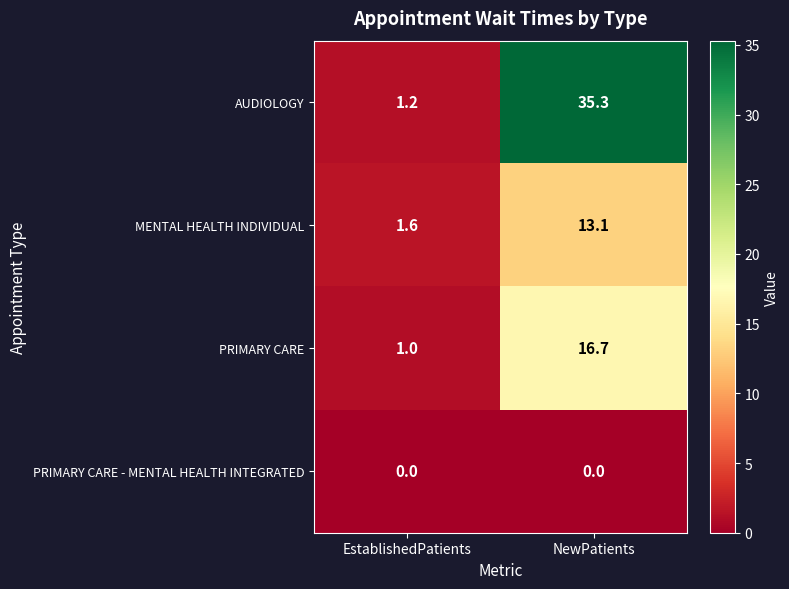

Which series has the largest total across all categories?

AUDIOLOGY